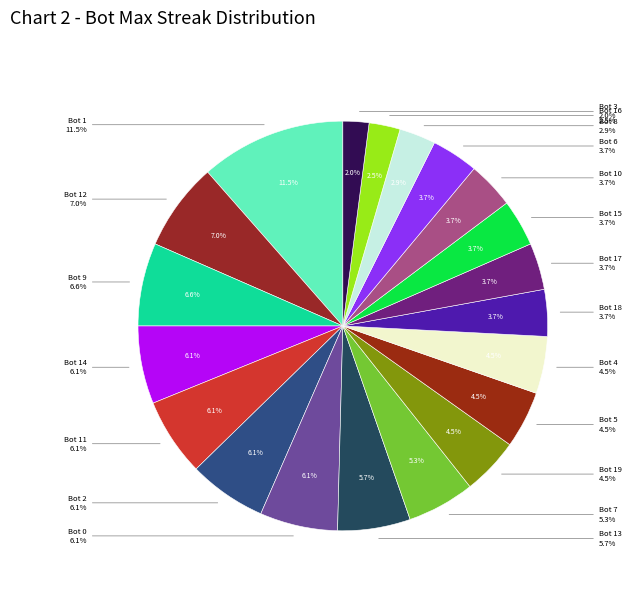

The Bot 4 slice represents 1% of the pie. True or false?

False